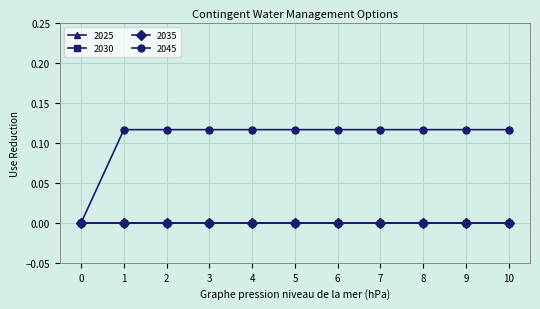

True or false: 2025 and 2045 intersect in this chart.

False